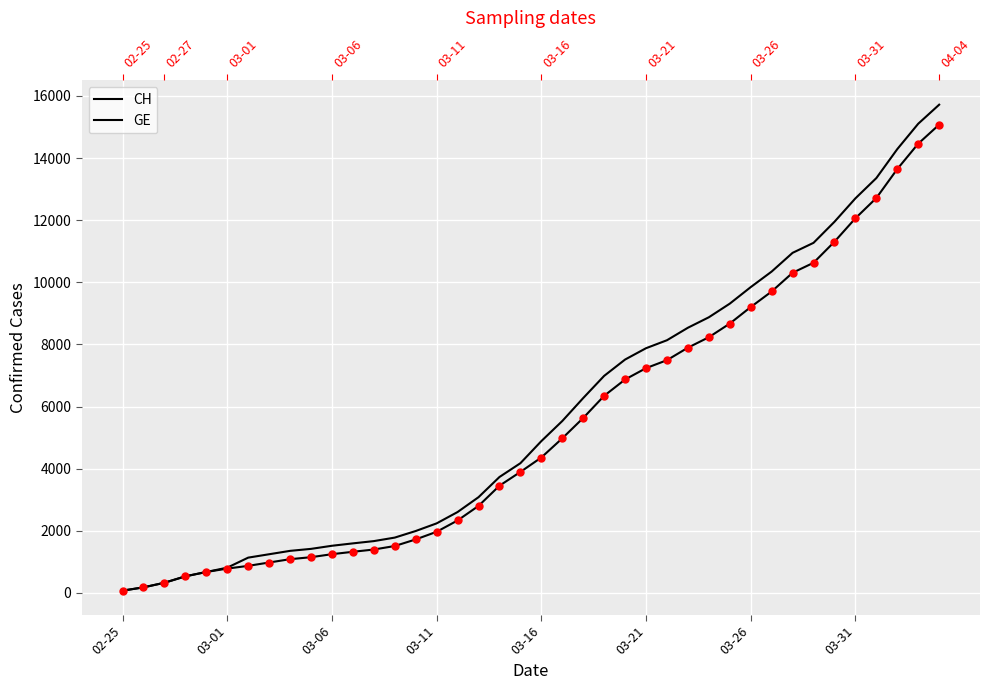

What is the value of the CH point at the 12th from the left?

1594